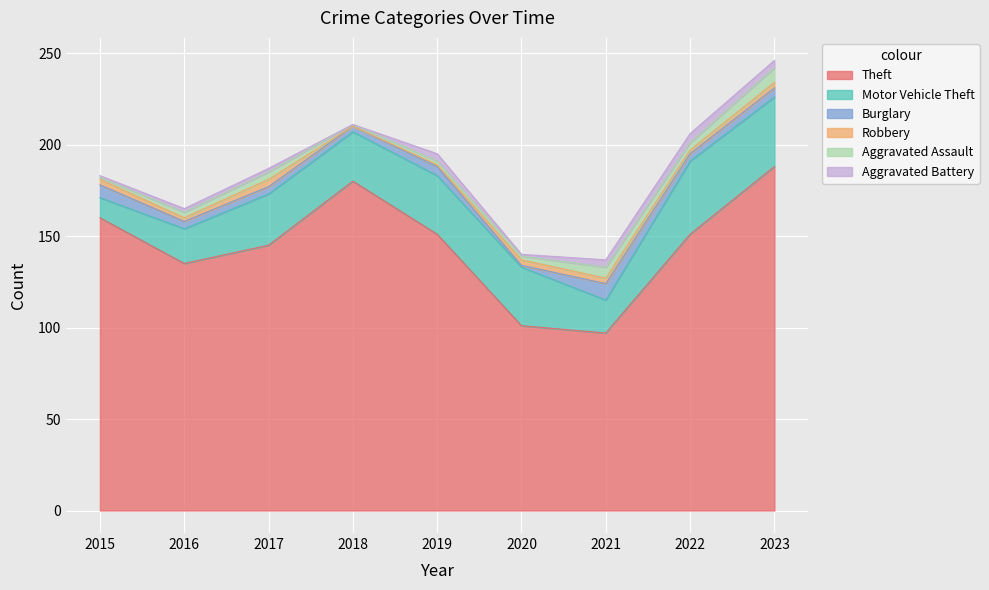

Reading right to left, extract all data points from this chart.

Theft: 188	151	97	101	151	180	145	135	160
Motor Vehicle Theft: 38	40	18	32	32	27	28	19	11
Burglary: 5	4	9	1	5	3	4	4	7
Robbery: 3	2	3	3	1	0	4	2	3
Aggravated Assault: 8	4	6	2	2	1	4	3	1
Aggravated Battery: 4	5	4	1	4	0	2	2	1